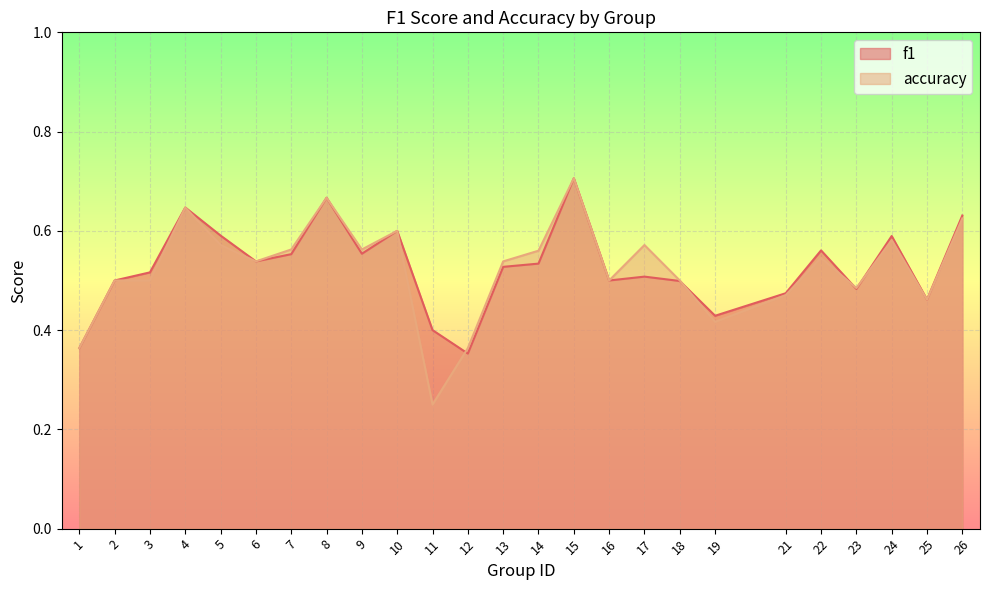

True or false: f1 has more than 1 points higher than both neighbors.

True